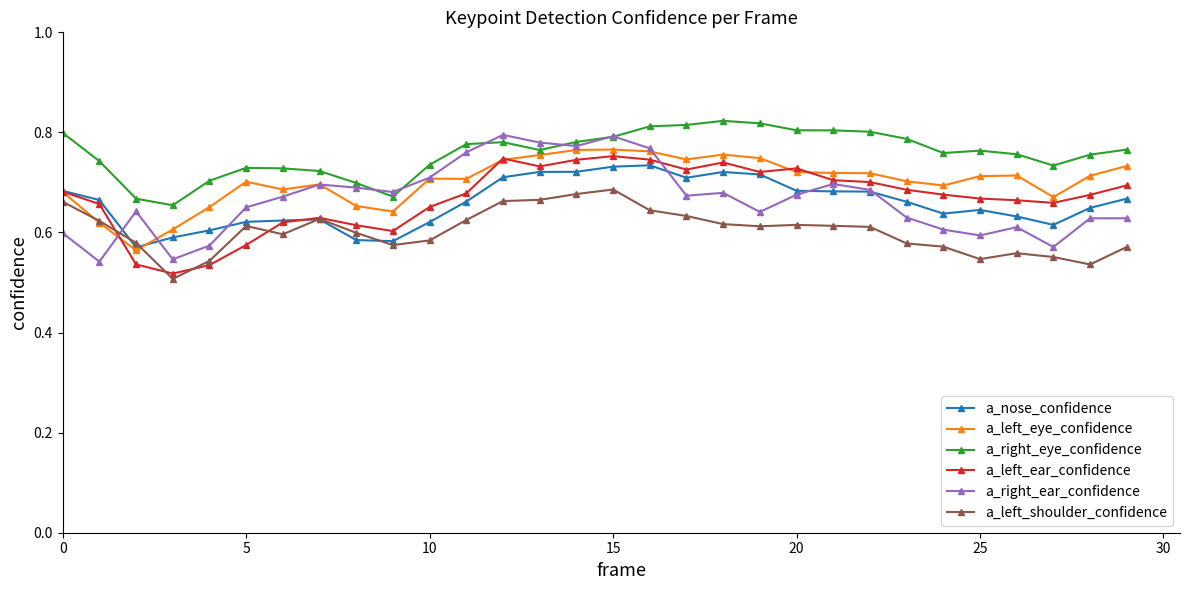

At how many categories does at least one series exceed 0?

30